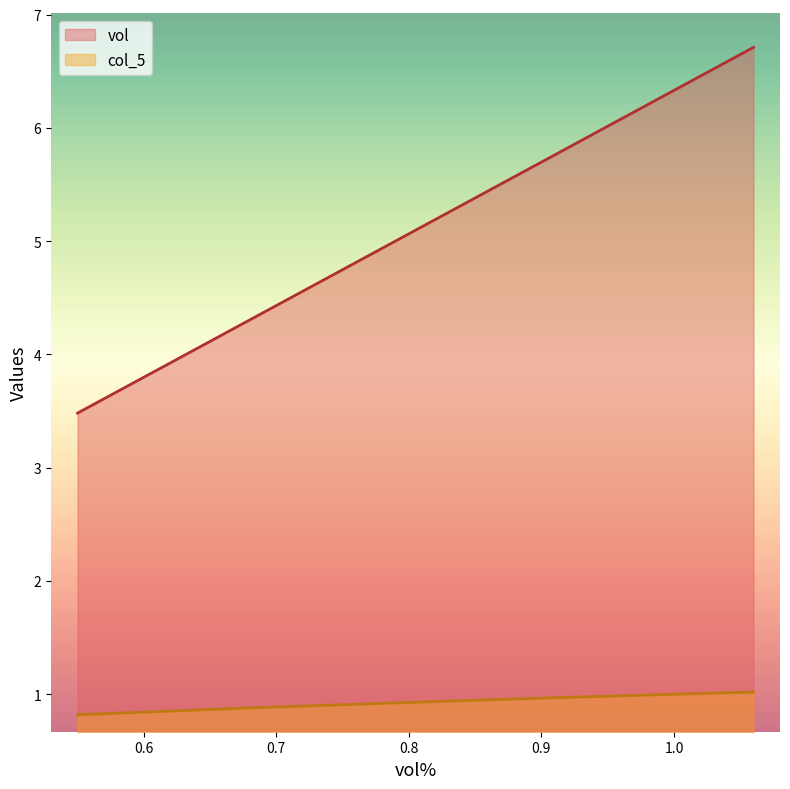

What is the sum of all vol values?

69.0